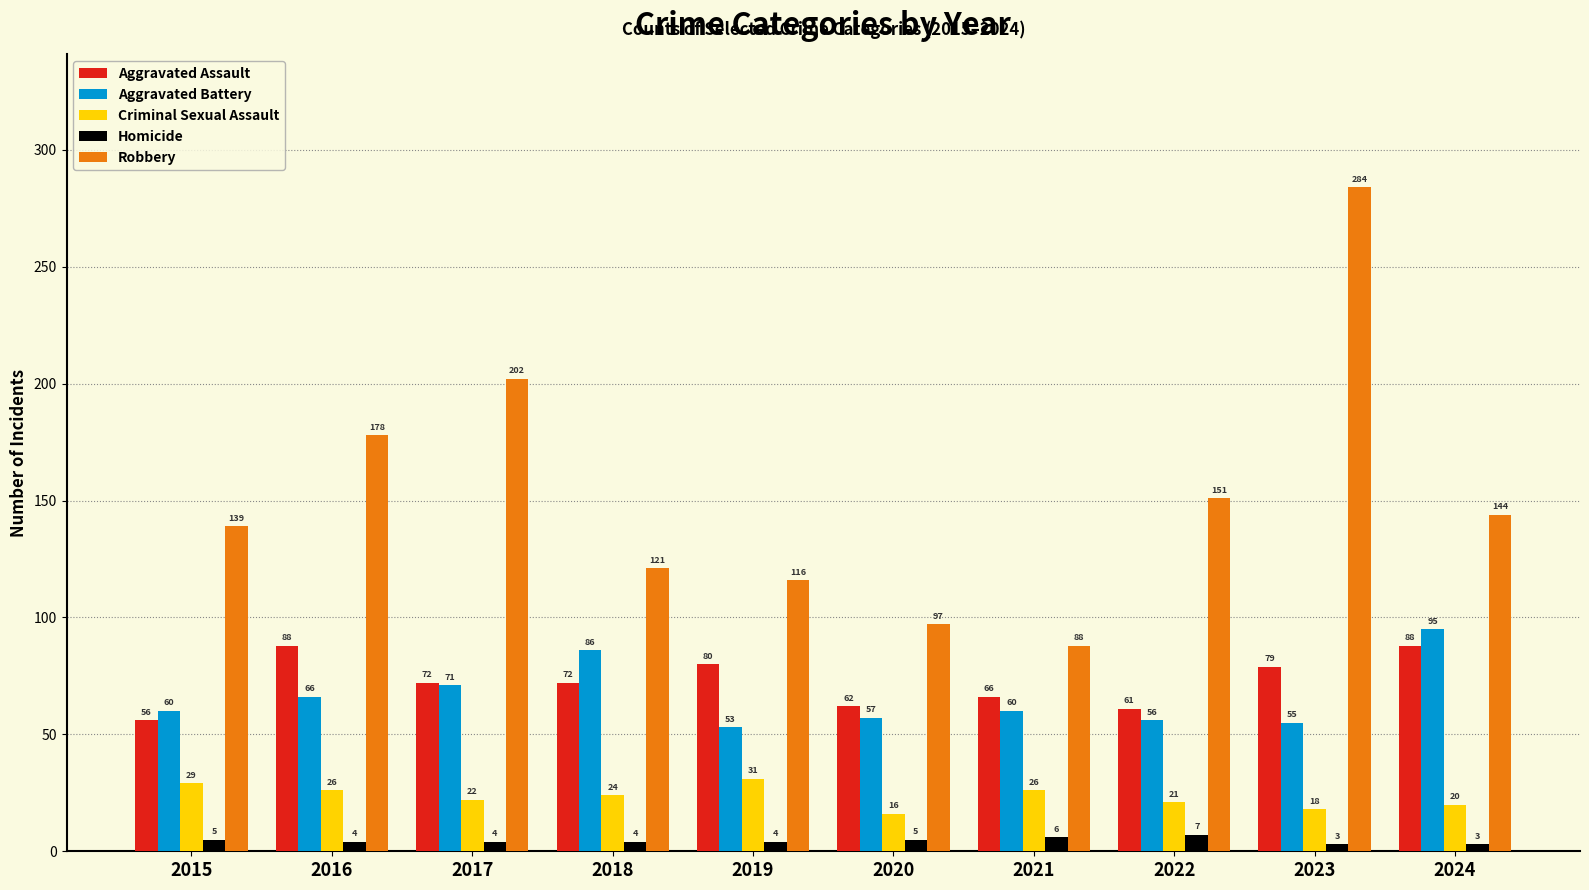

How many bars are there in each group?

5